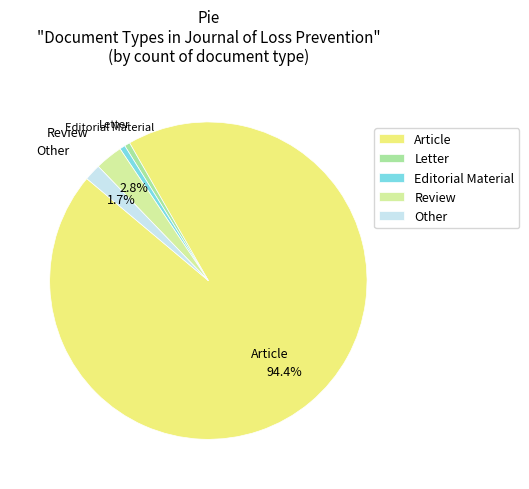

Is there any slice that represents more than half of the pie?

Yes